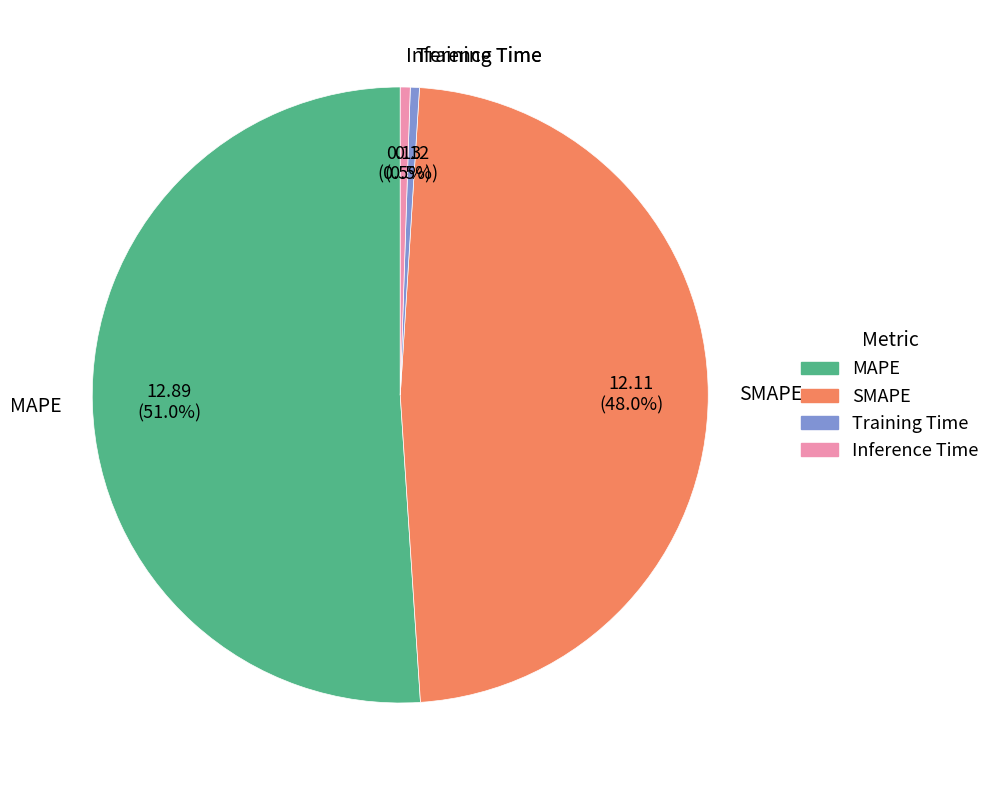

Which category has the biggest portion of the pie?

MAPE